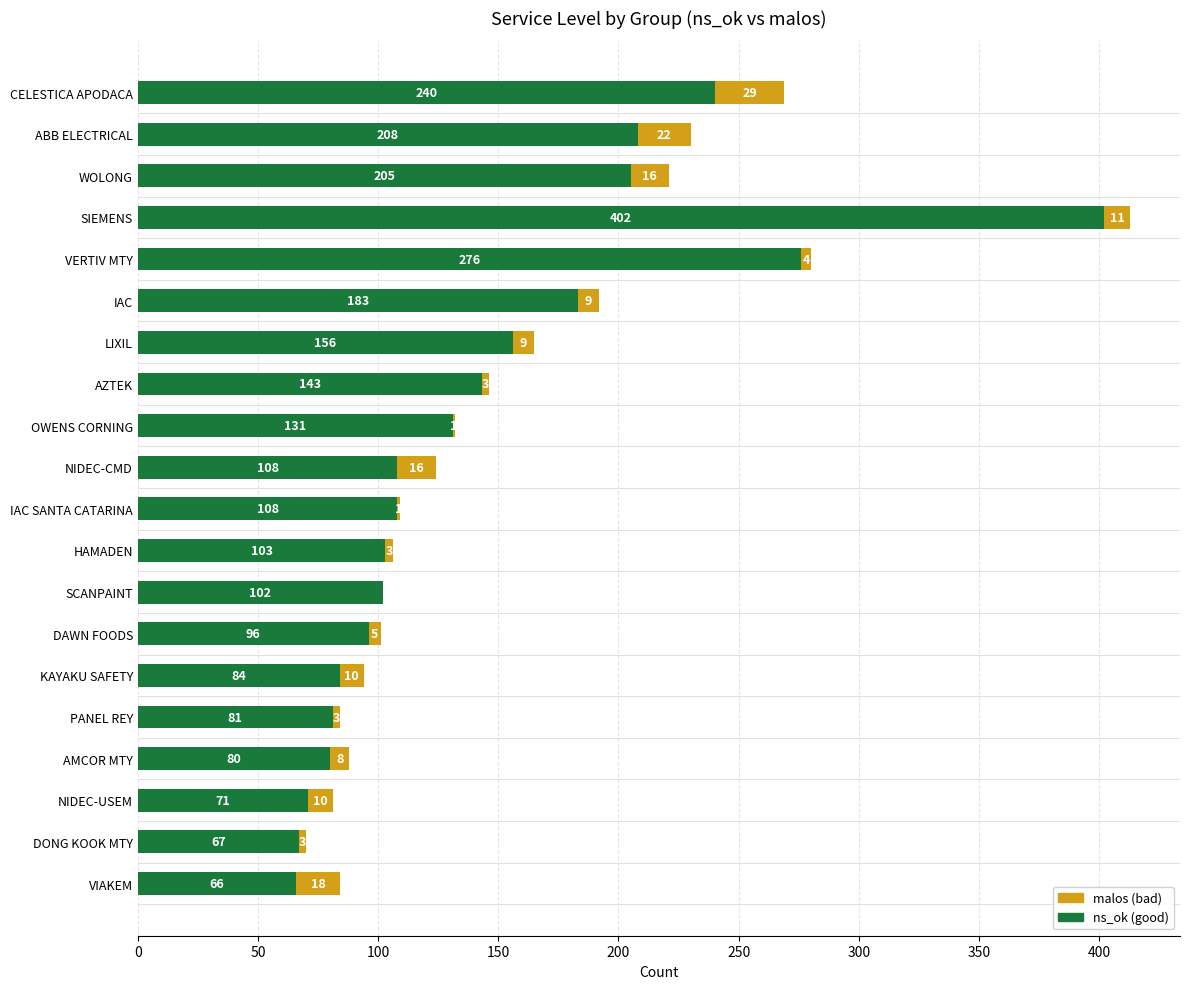

At which category is the sum across all series the highest?

SIEMENS